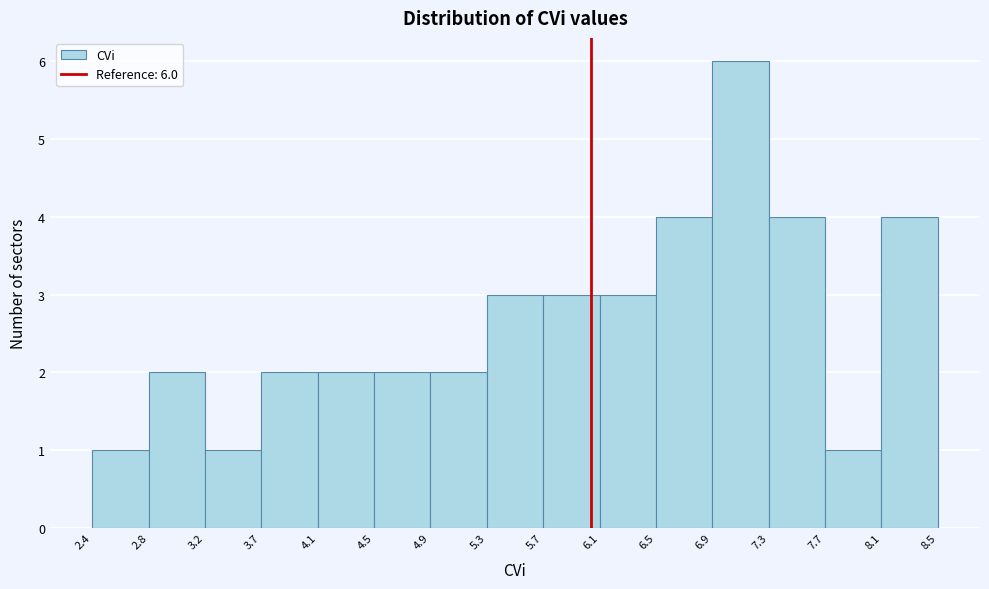

Which range on the x-axis has the tallest bar?

6.9 to 7.3